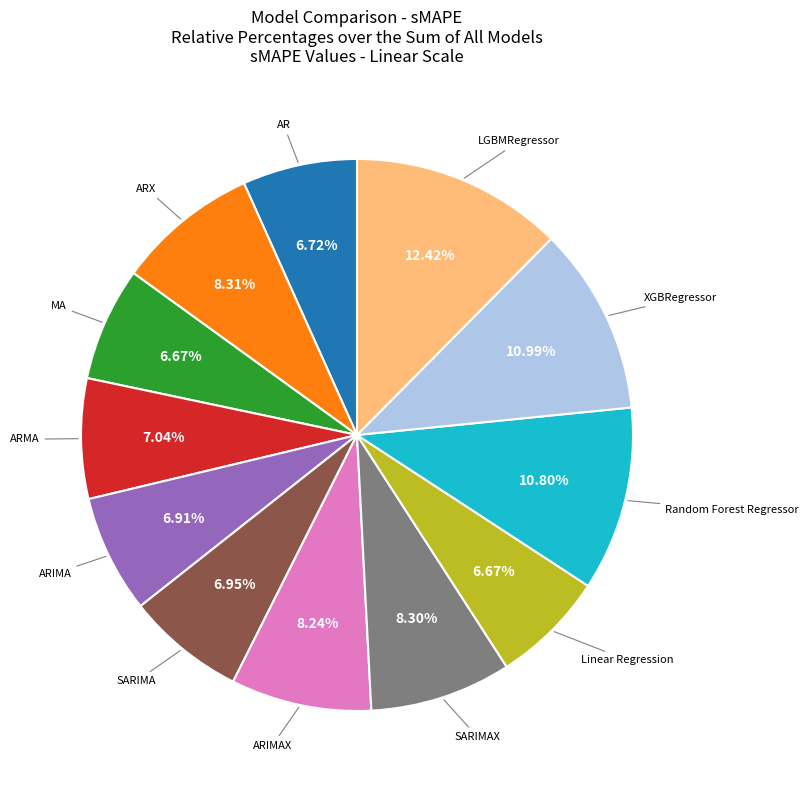

To the nearest percent, what percentage of the pie is ARIMAX?

8%